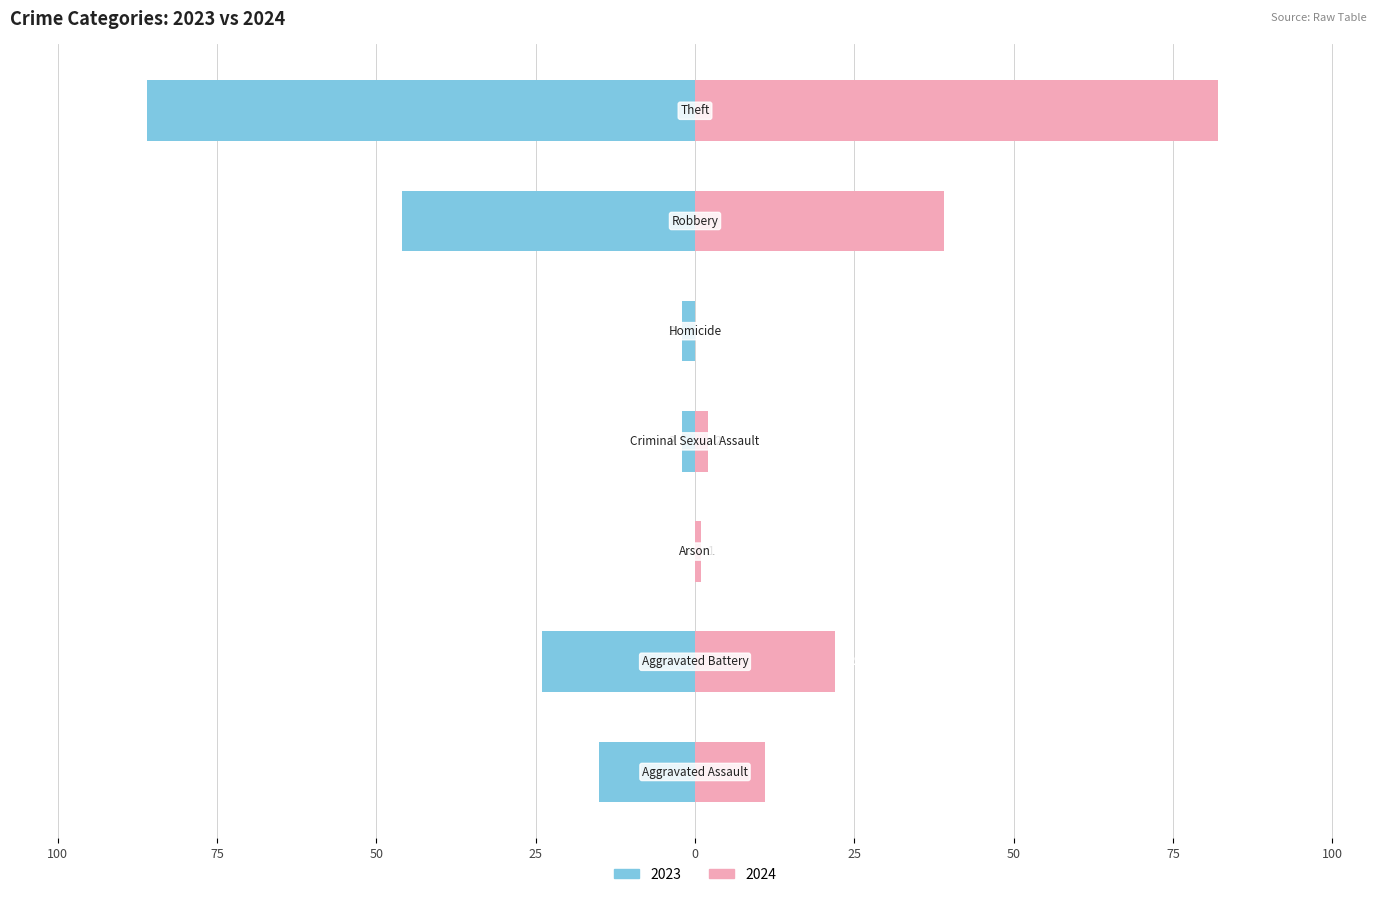

Reading right to left, transcribe all the data shown in this chart.

2023: -86	-46	-2	-2	0	-24	-15
2024: 82	39	0	2	1	22	11